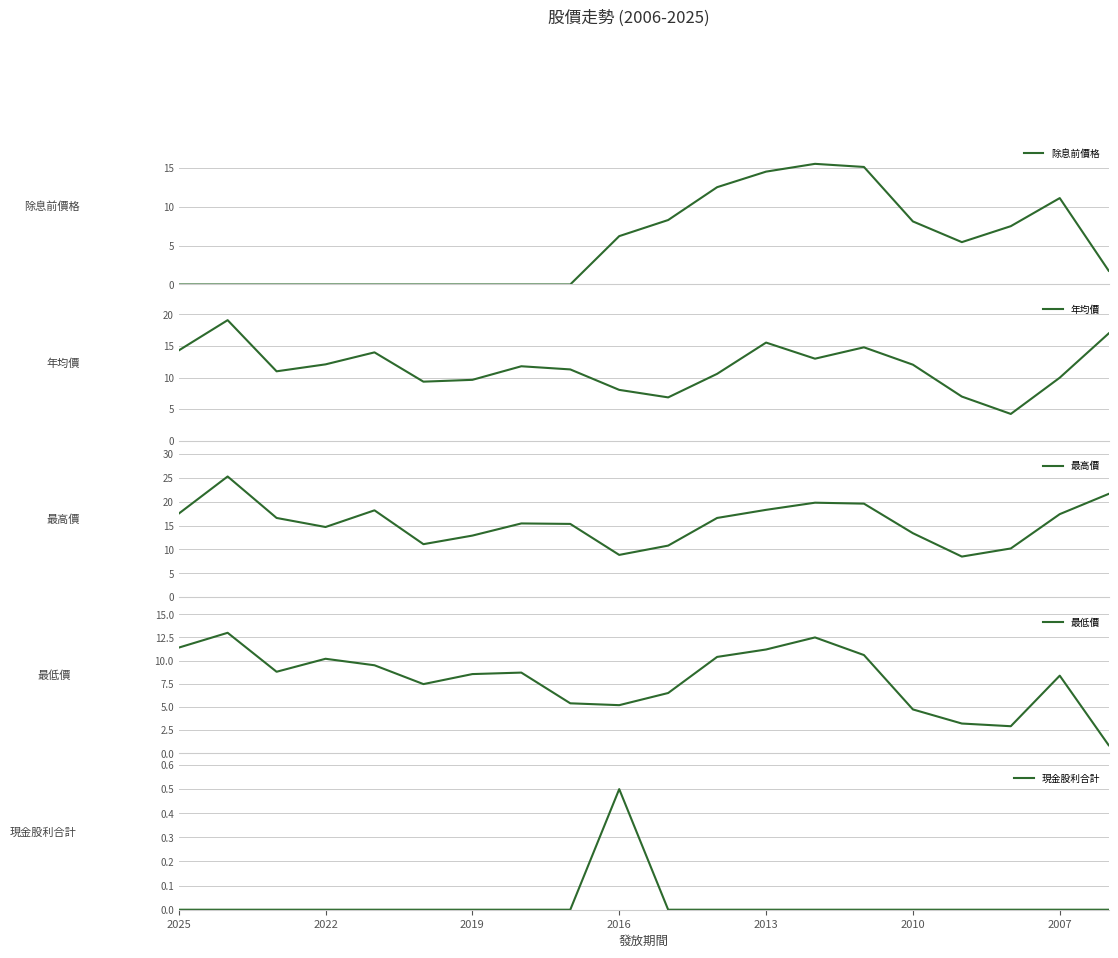

True or false: 最高價 and 現金股利合計 intersect in this chart.

False